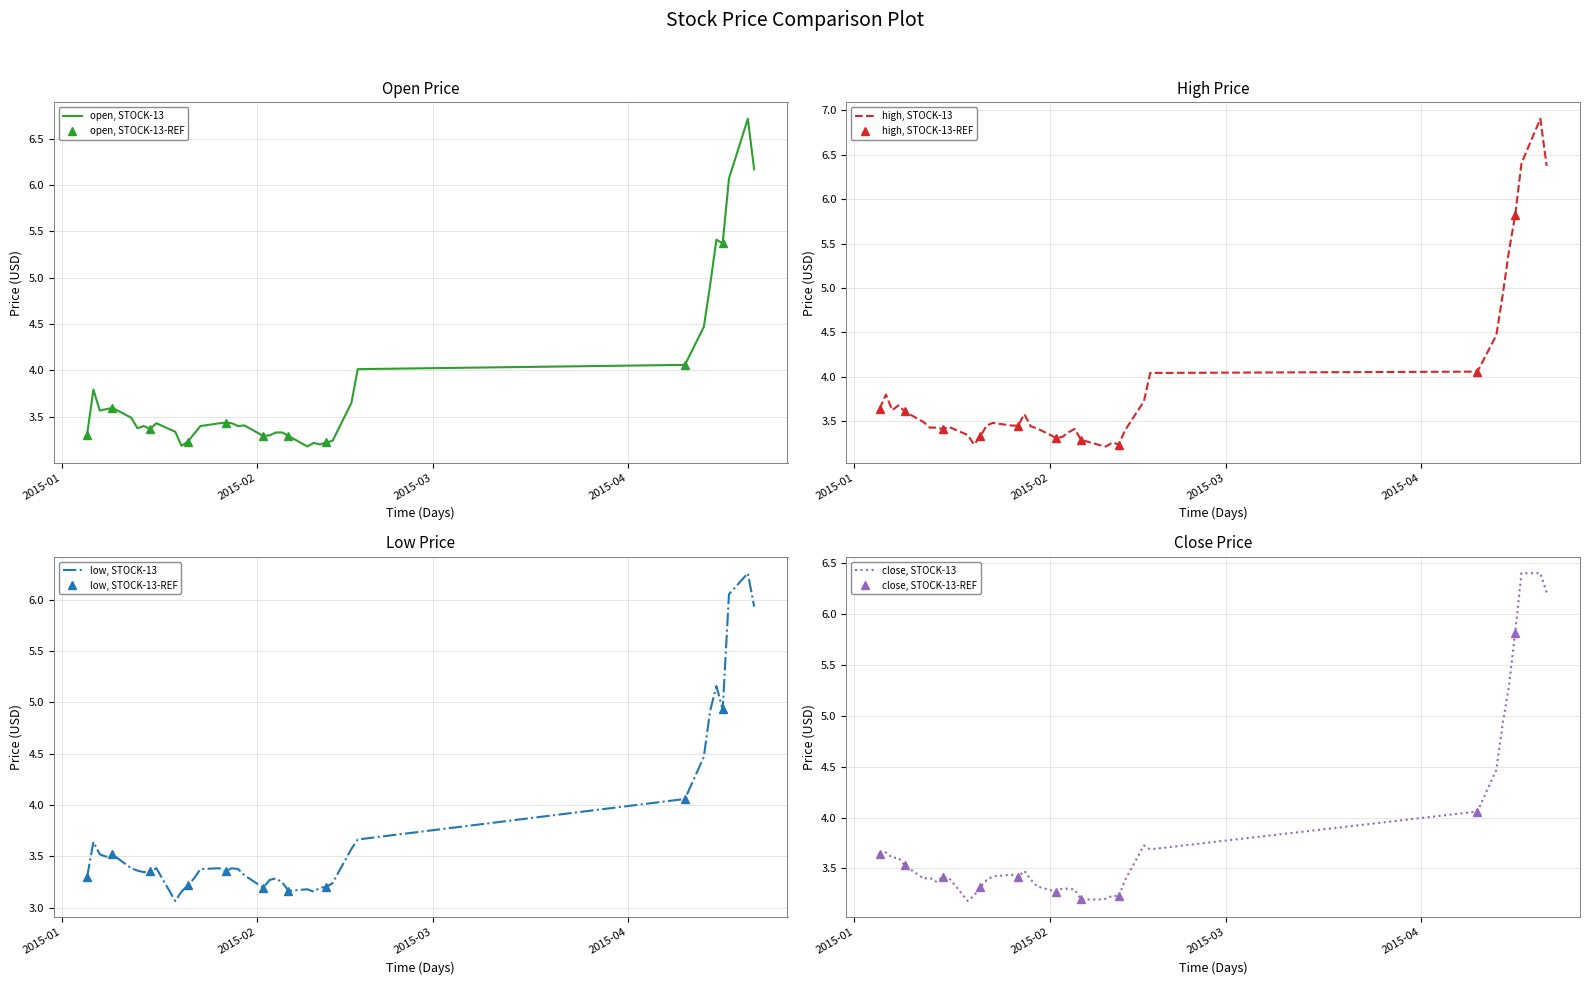

What position from the left is 2015-02-11?

28